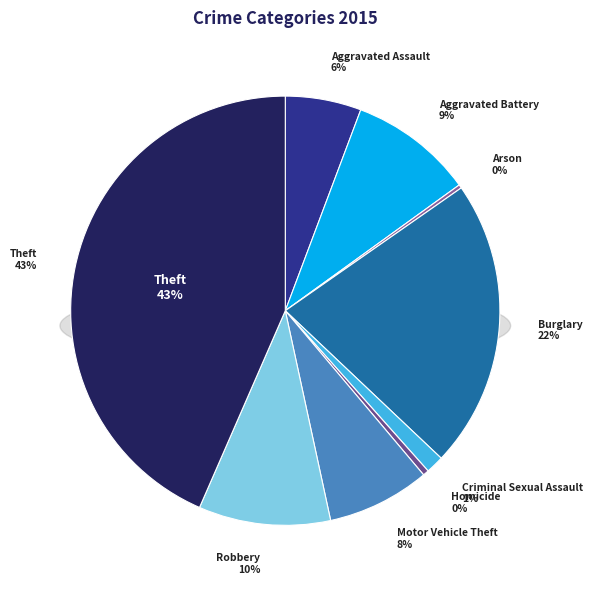

Is there any slice that represents more than half of the pie?

No